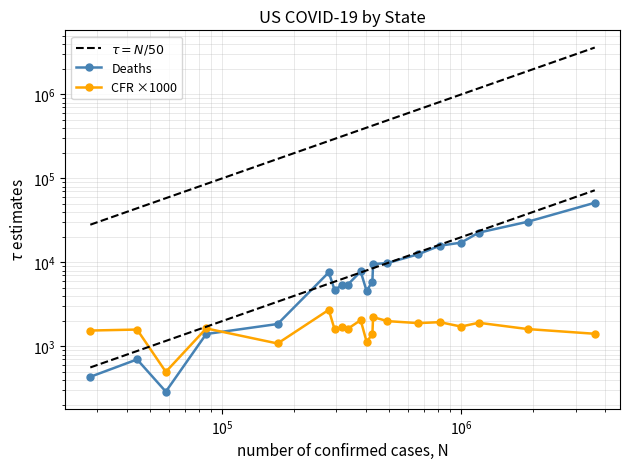

Is the value of $\tau = N/50$ at 15 greater than the value of Deaths at $\mathdefault{10^{4}}$?

Yes